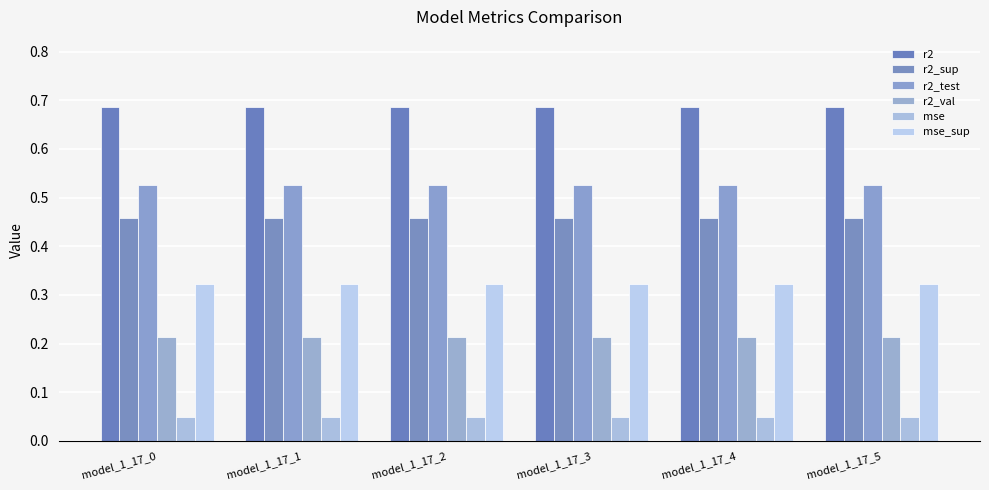

What are all the series names shown in the legend?

r2, r2_sup, r2_test, r2_val, mse, mse_sup